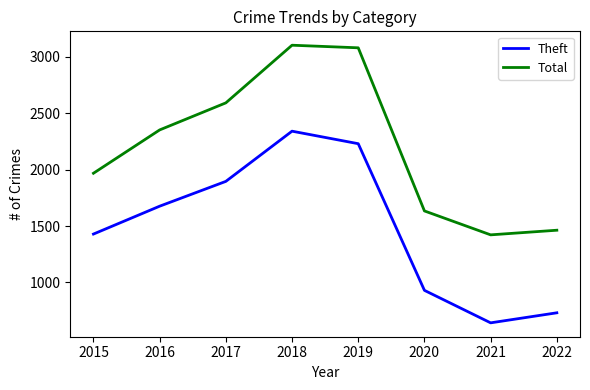

Reading left to right, transcribe all the data shown in this chart.

Theft: 1429	1676	1896	2341	2230	930	642	731
Total: 1968	2352	2592	3103	3080	1634	1422	1463